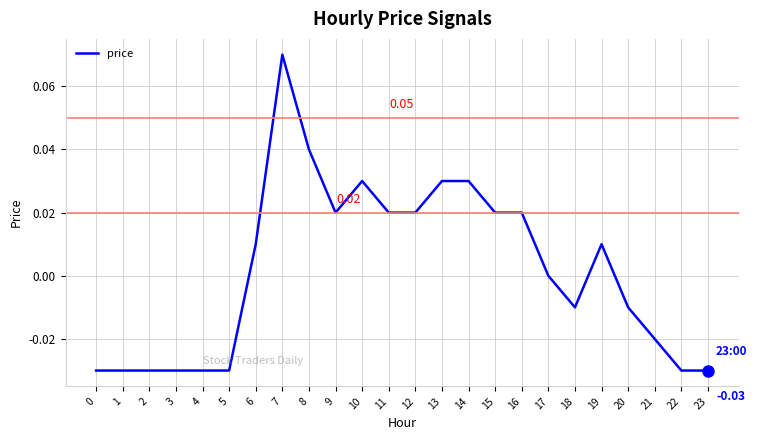

Where is the data nearest to the value 0?

17